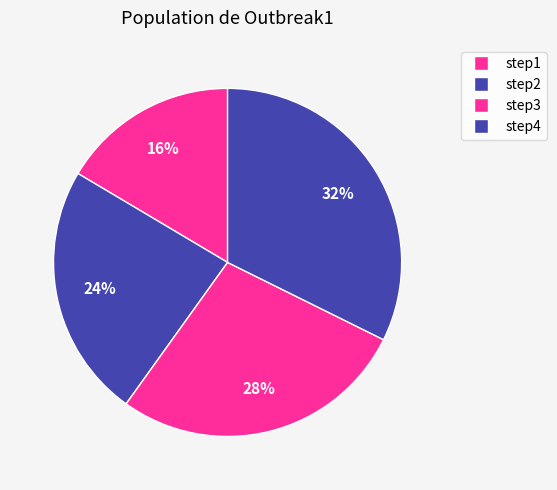

Count the number of slices in the pie.

4